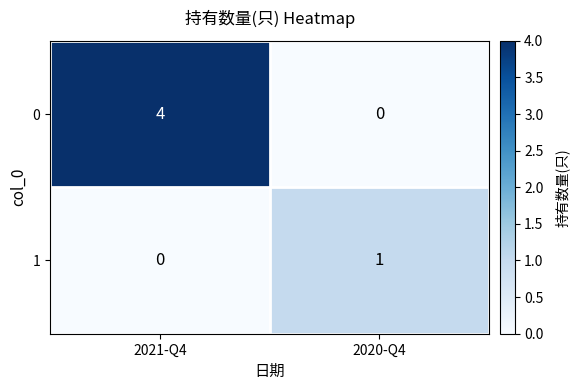

Reading left to right, transcribe all the data shown in this chart.

0: 4	0
1: 0	1